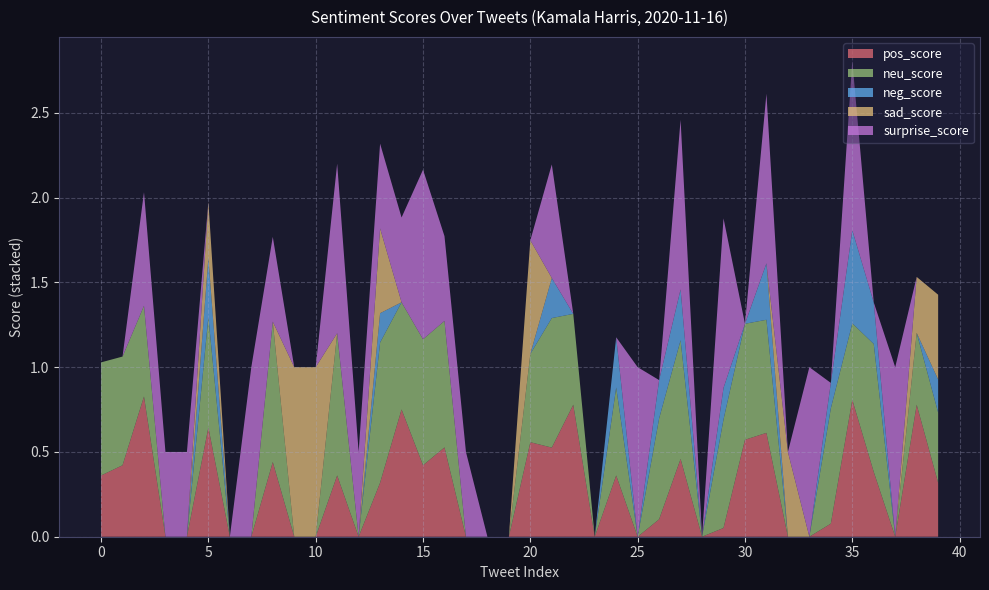

What are all the series names shown in the legend?

pos_score, neu_score, neg_score, sad_score, surprise_score